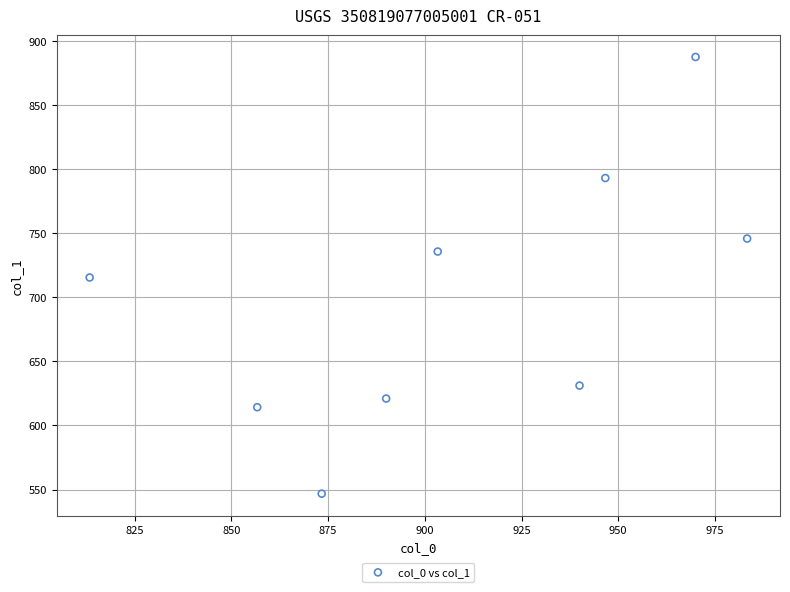

What is the average Y value?

699.0